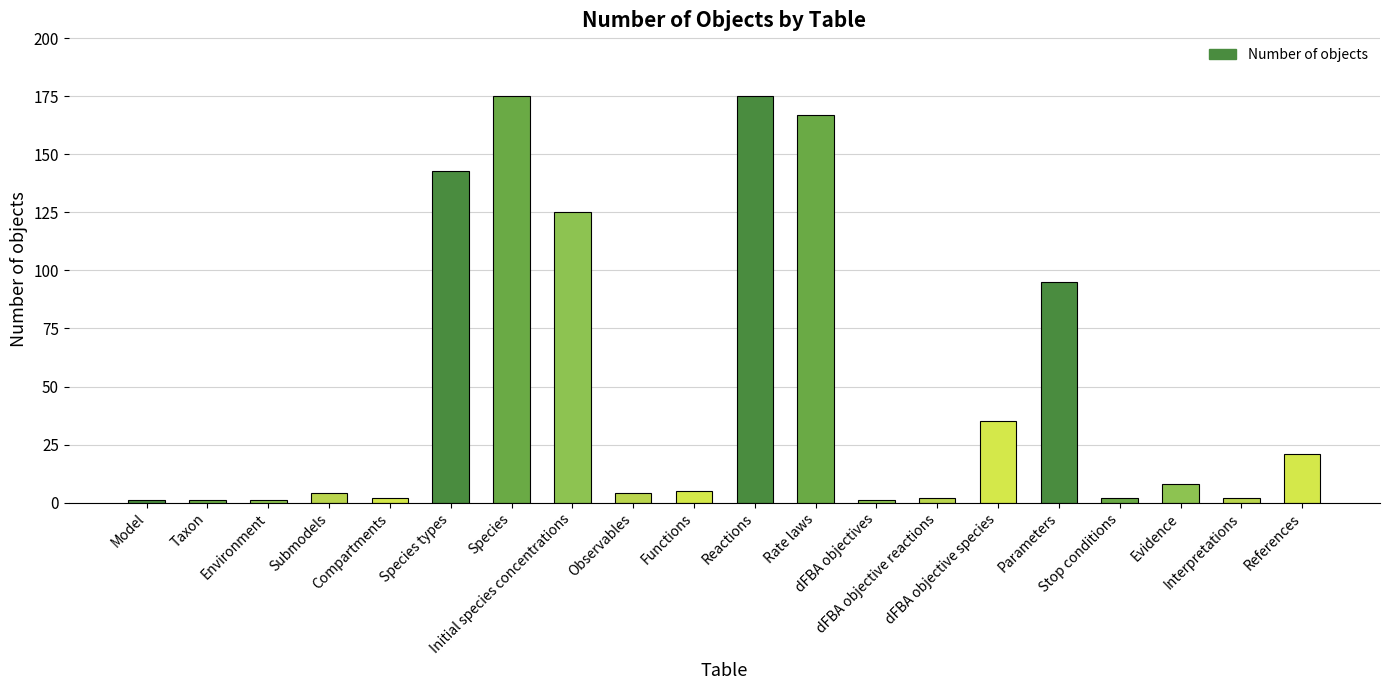

What is the label of the 16th bar from the left?

Parameters